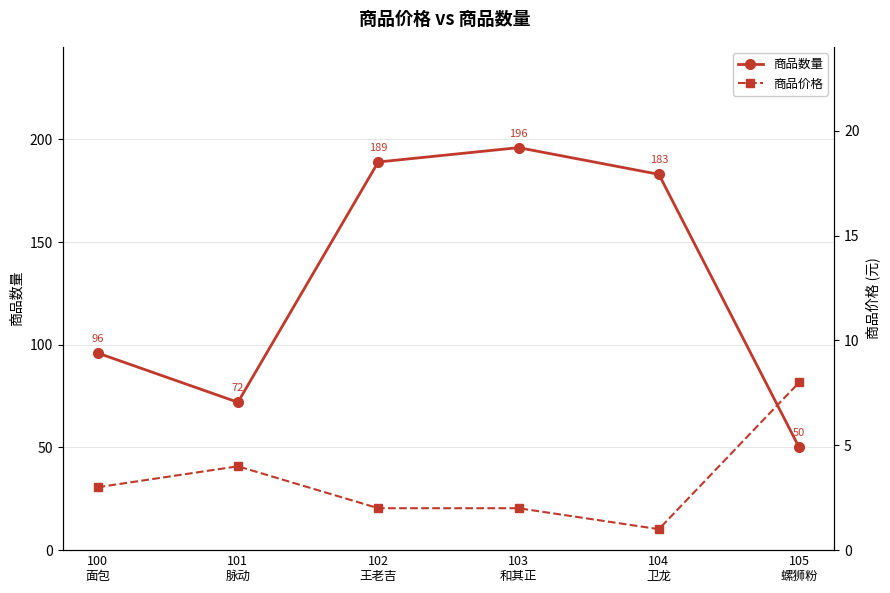

How many categories are shown in the chart?

6